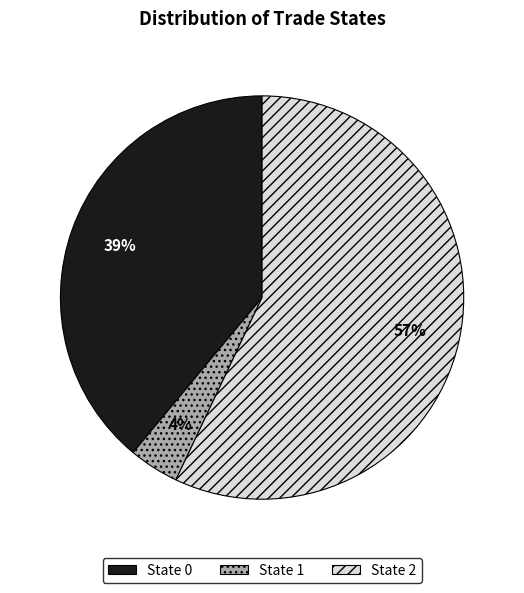

To the nearest percent, what is the average slice percentage?

33%